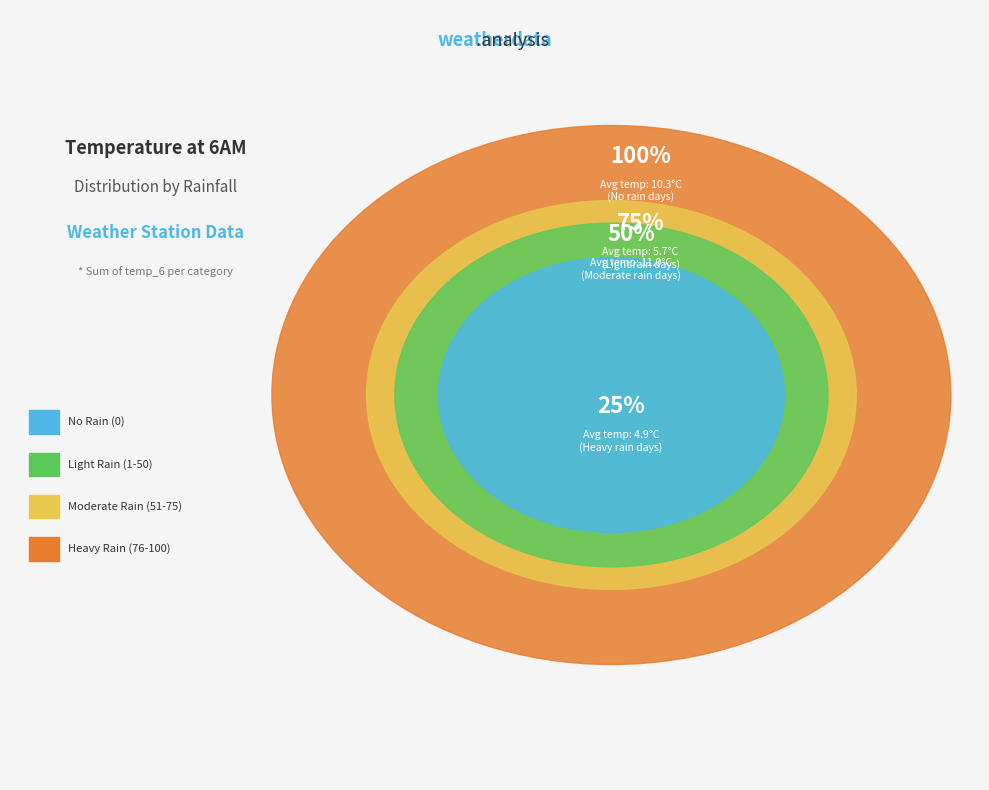

To the nearest percent, what percentage of the pie is 10?

3%